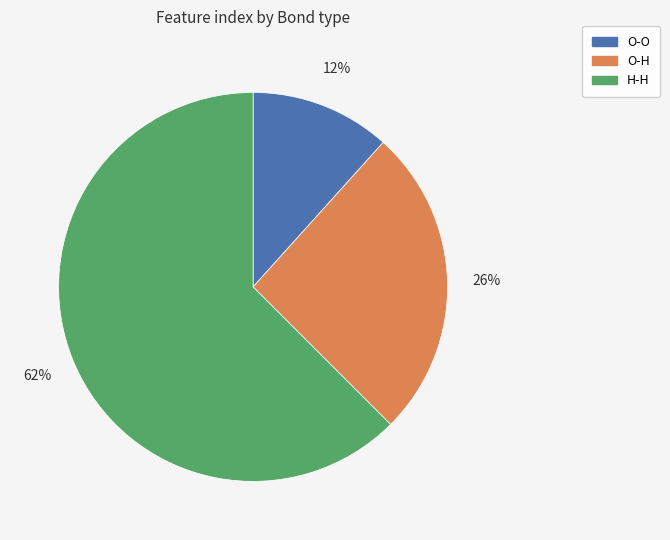

The O-H slice represents 26% of the pie. True or false?

True